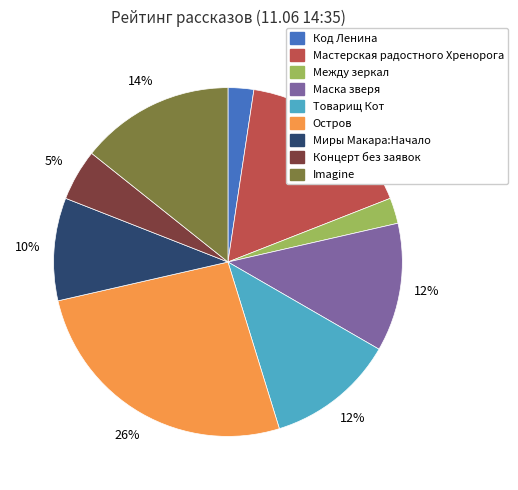

Does any single category account for the majority?

No